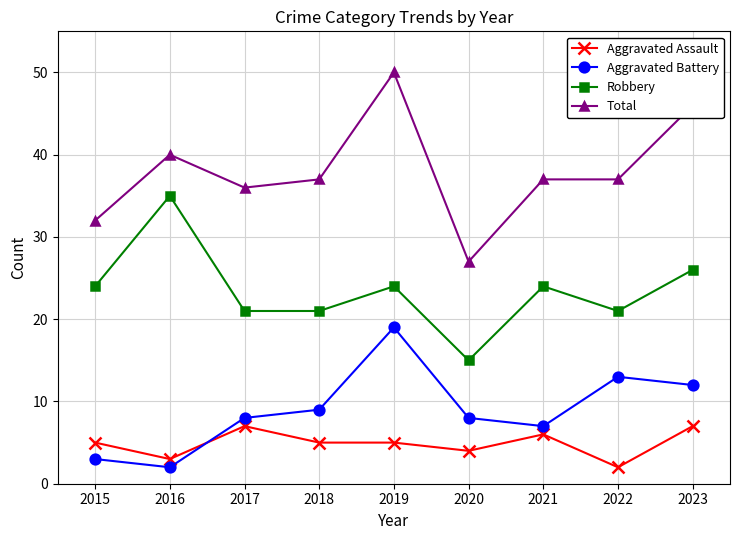

What is the spread (max minus min) of values at 2020?

23